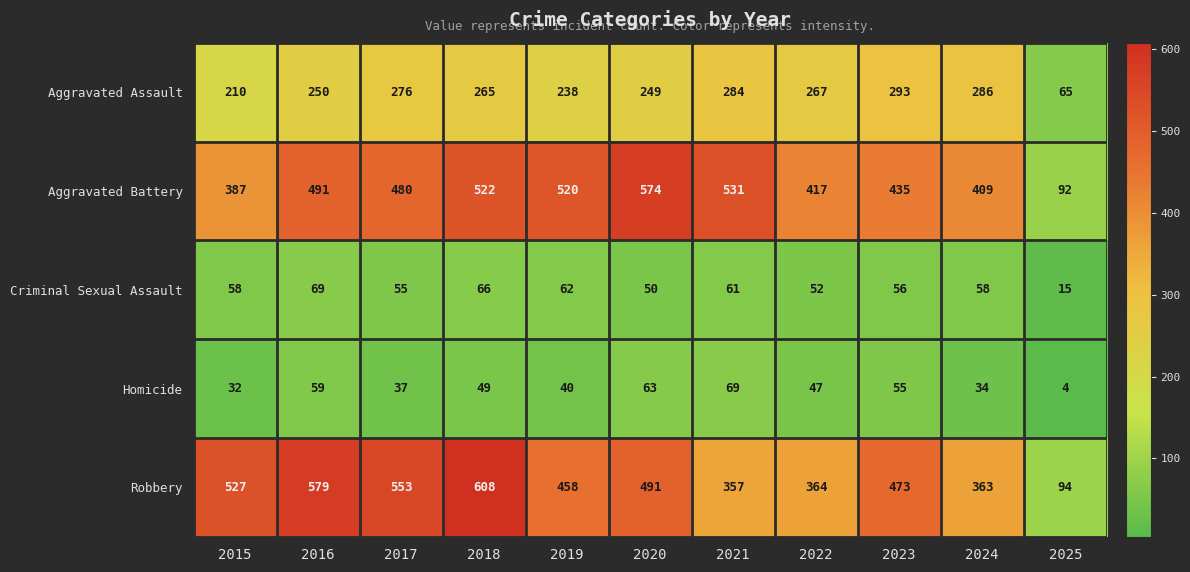

Which series has the largest range (max minus min)?

Robbery